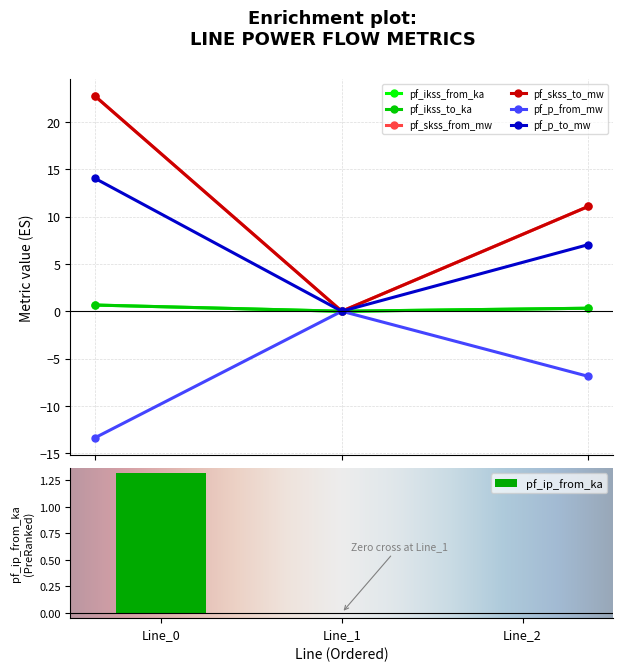

Reading right to left, what are all the values shown in this chart?

pf_ikss_from_ka: 0.3	0.0	0.7
pf_ikss_to_ka: 0.3	0.0	0.7
pf_skss_from_mw: 11.1	0.0	22.7
pf_skss_to_mw: 11.1	0.0	22.7
pf_p_from_mw: -6.9	0.0	-13.4
pf_p_to_mw: 7.0	0.0	14.0